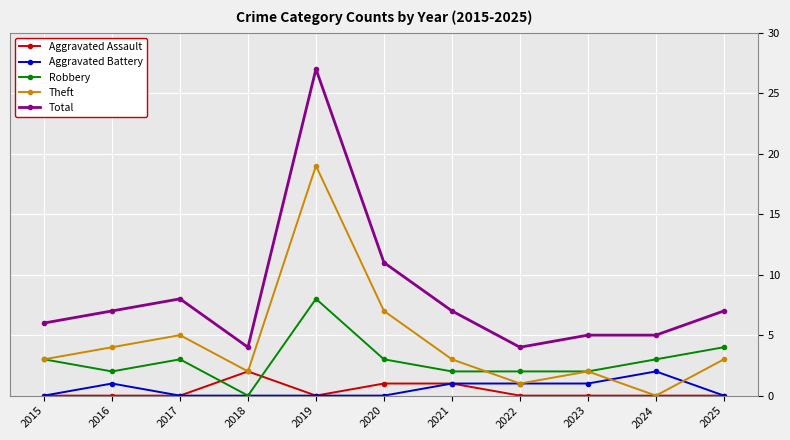

What are all the series names shown in the legend?

Aggravated Assault, Aggravated Battery, Robbery, Theft, Total